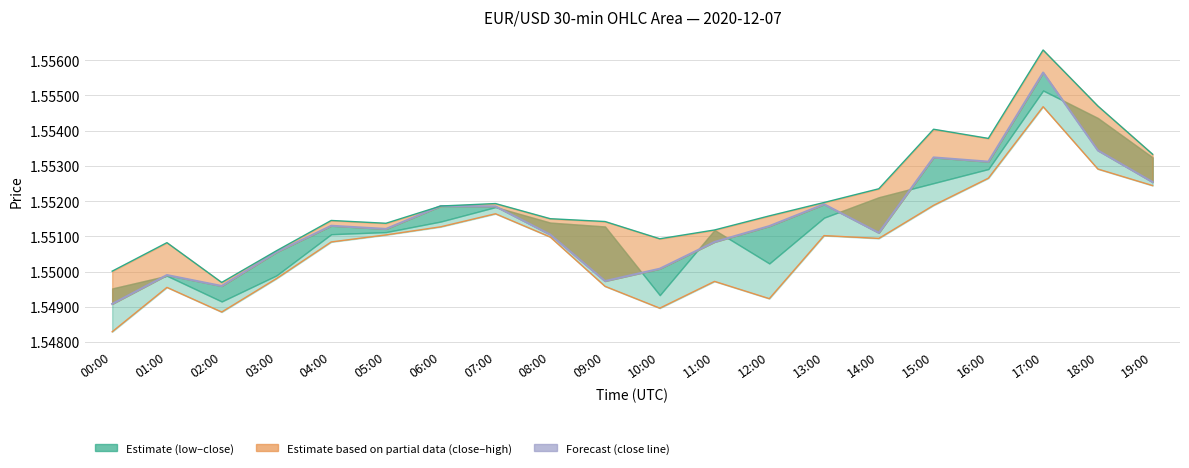

List the series in order of their peak value, highest first.

high, close, low